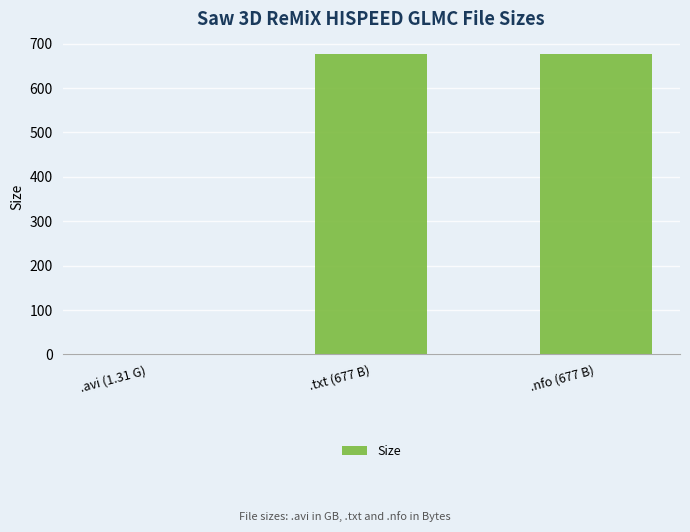

Reading left to right, extract all data points from this chart.

.avi (1.31 G)=1.3	.txt (677 B)=677.0	.nfo (677 B)=677.0